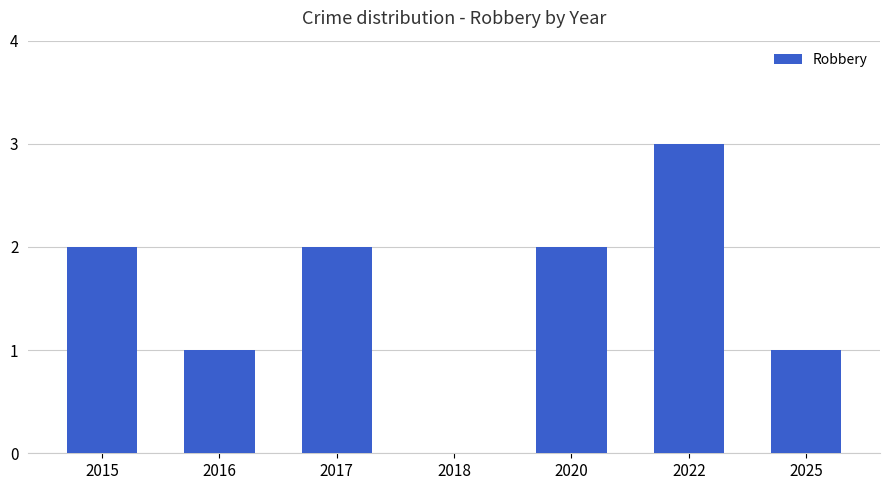

What is the sum of all values?

11